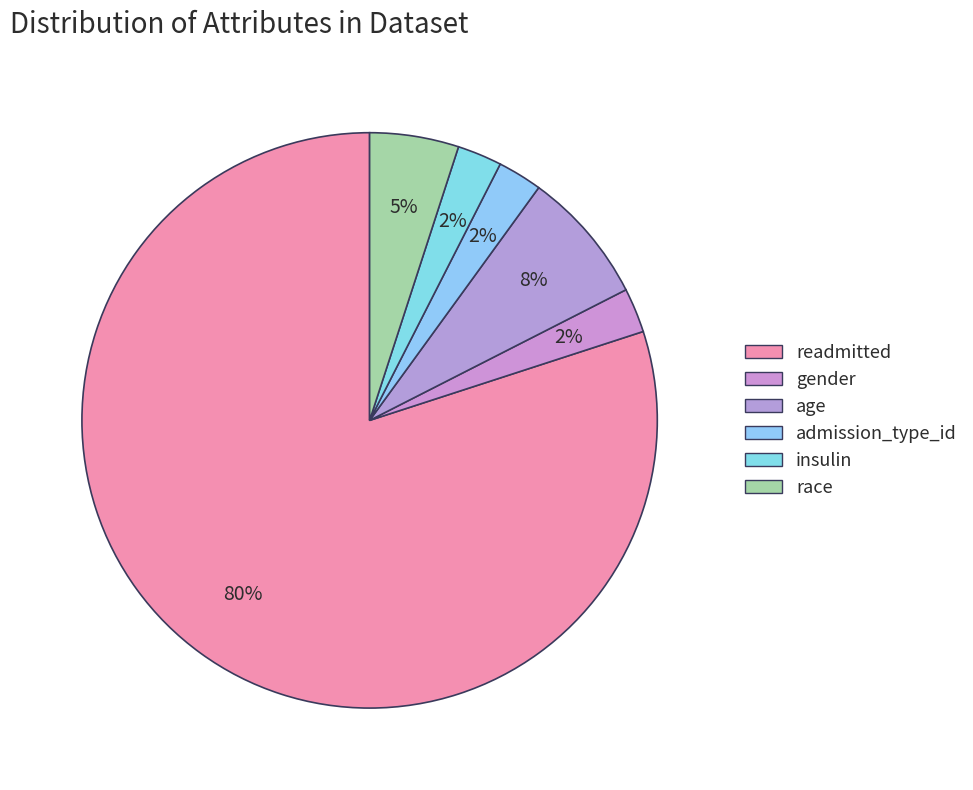

What is the change in value from readmitted to age?

-29